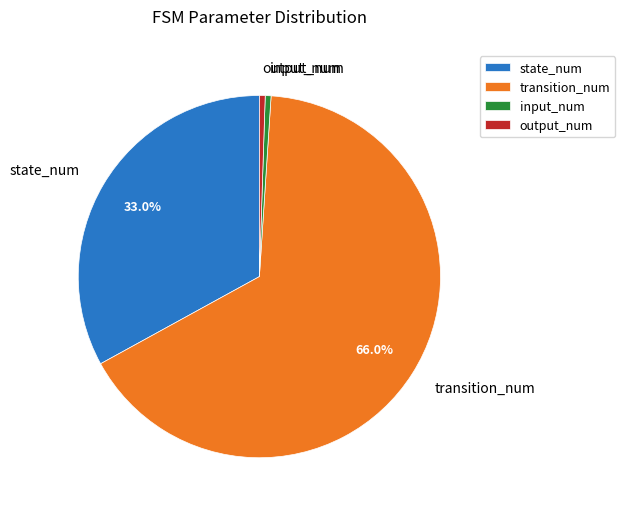

Is there any slice that represents more than half of the pie?

Yes